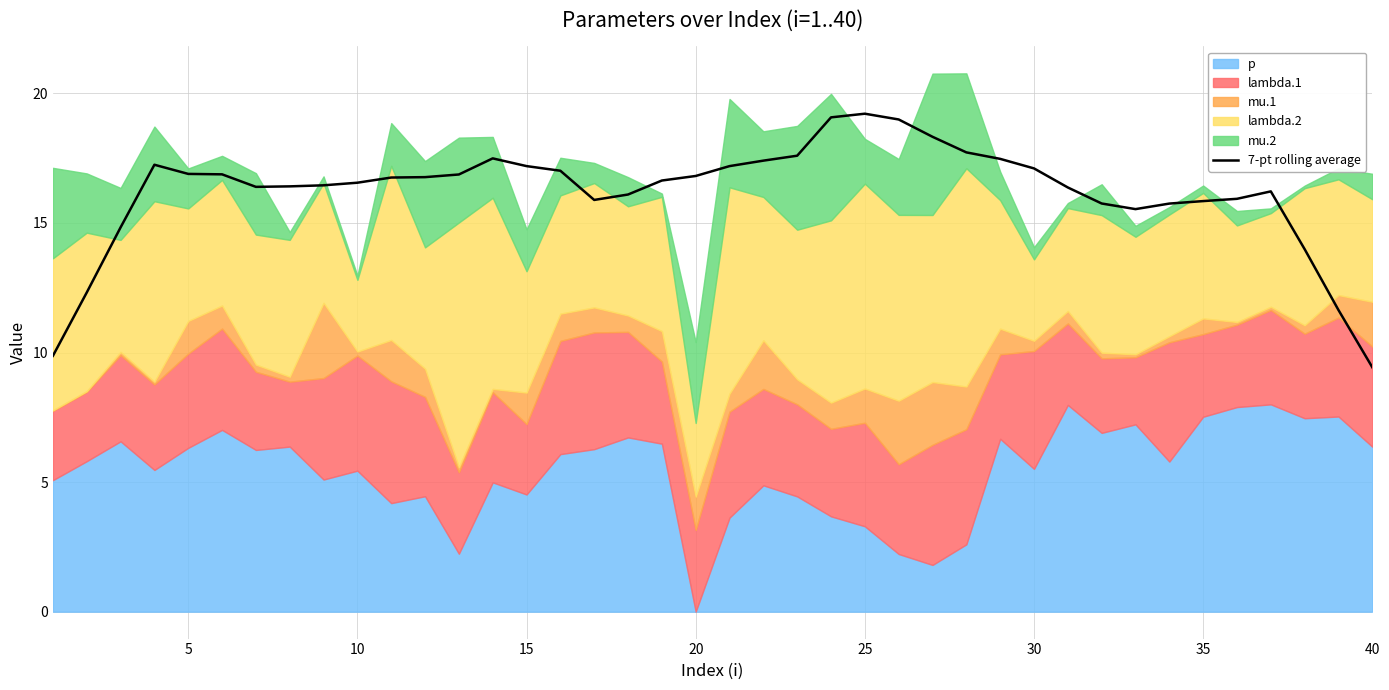

What is the greatest value displayed?

19.2